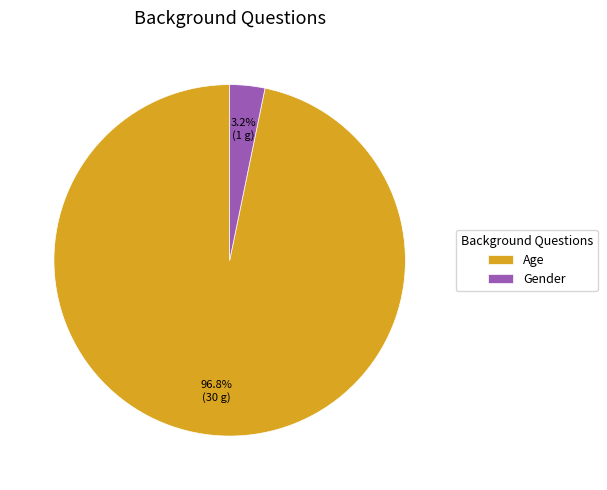

Does Gender represent more than half of the total?

No